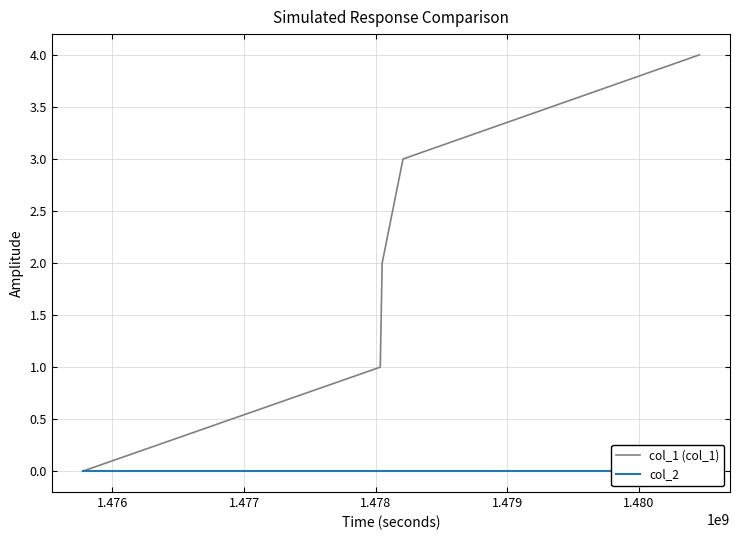

Where does the col_1 (col_1) series first go above 2?

1.478